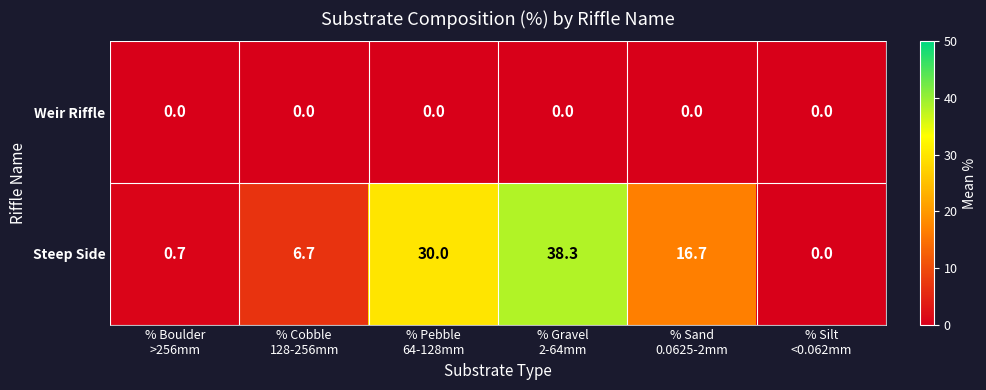

Reading right to left, list all the values displayed in this chart.

Weir Riffle: 0.0	0.0	0.0	0.0	0.0	0.0
Steep Side: 0.0	16.7	38.3	30.0	6.7	0.7